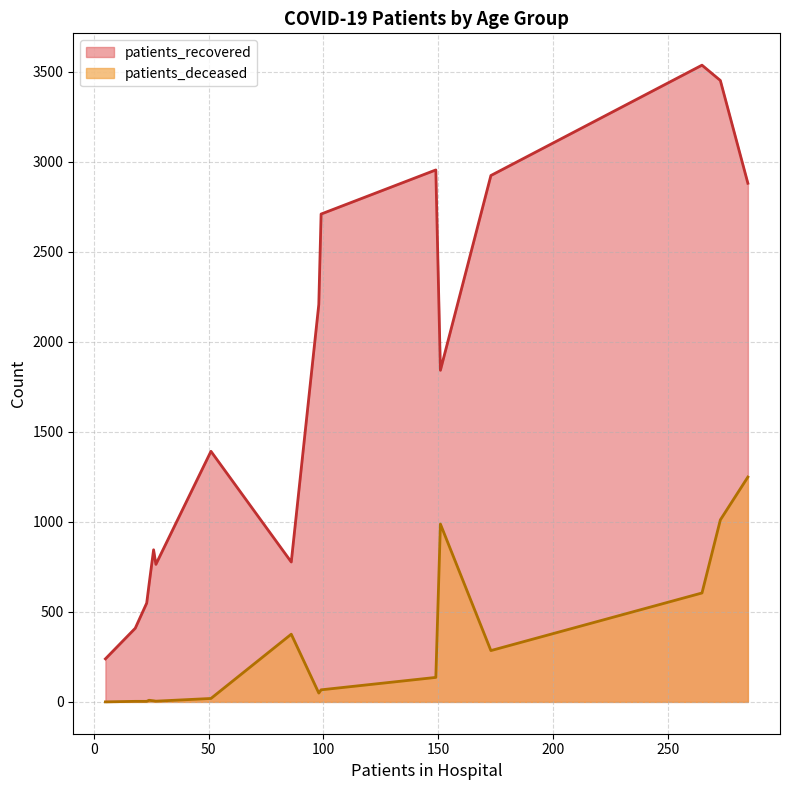

What is the sum of the patients_deceased values at 25 - 29 and 40 - 44?

9